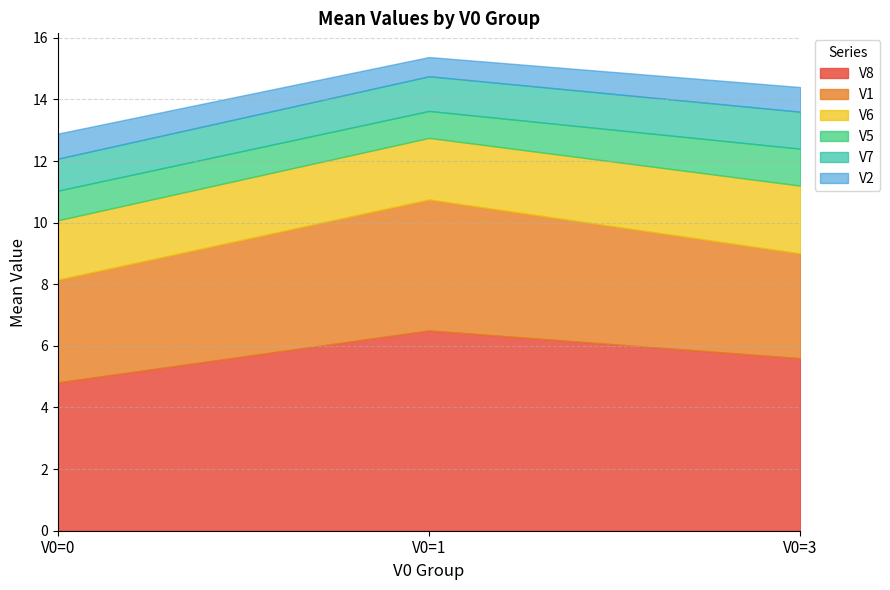

List the labels in order of V8 value, largest first.

V0=1, V0=3, V0=0